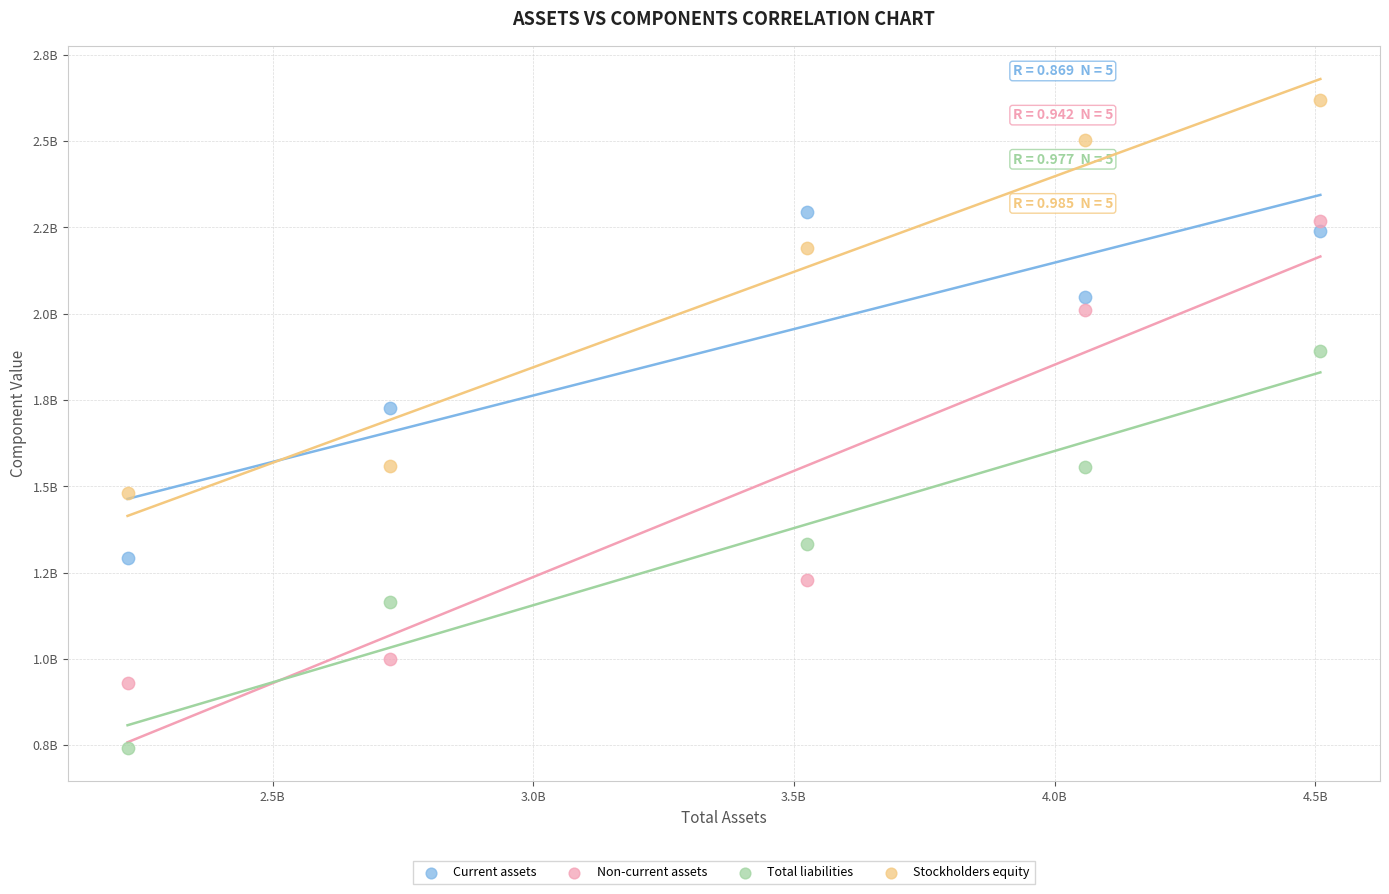

What are all the series names shown in the legend?

Current assets, Non-current assets, Total liabilities, Stockholders equity